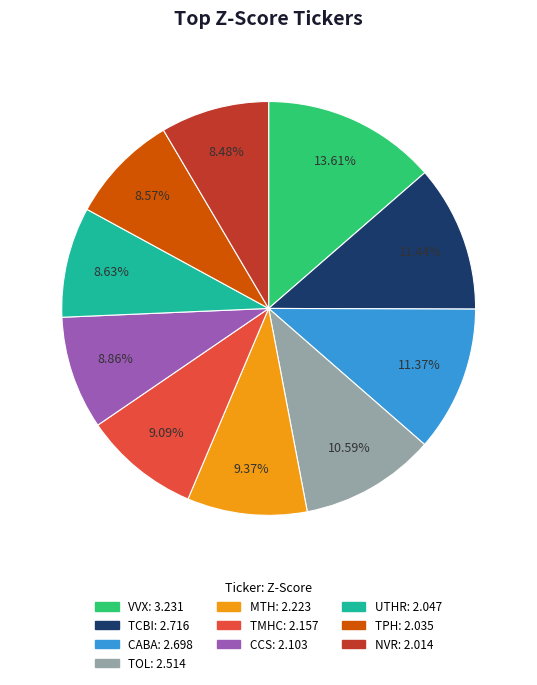

To the nearest percent, what is the combined percentage of TPH and VVX?

22%